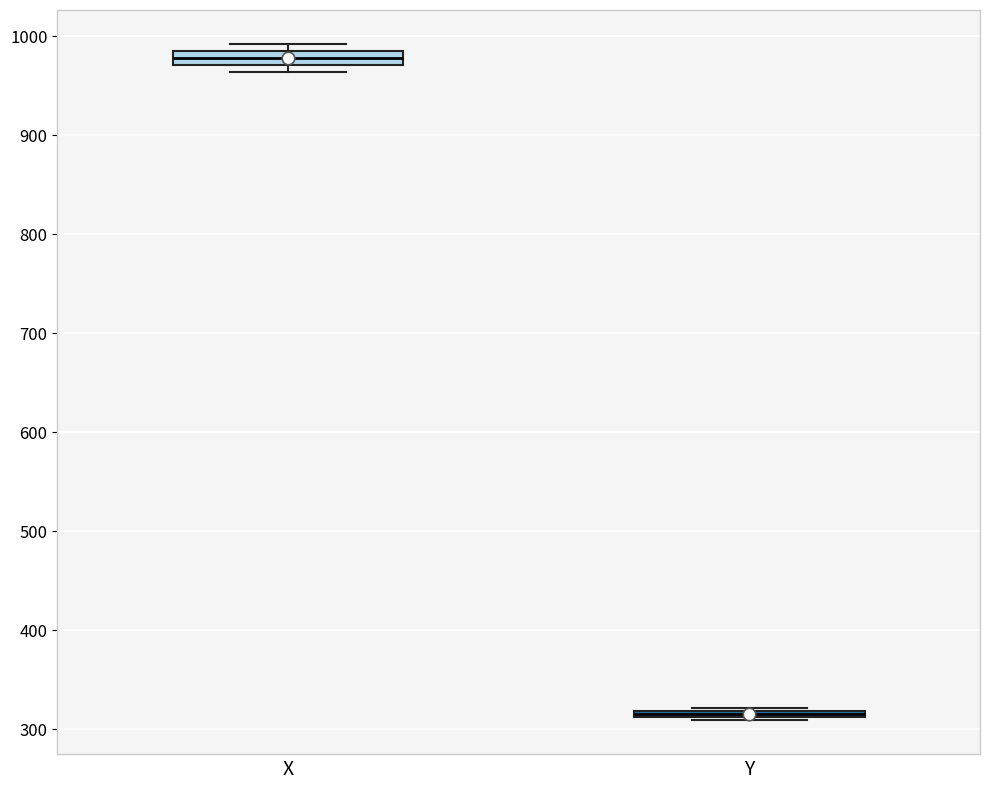

Where is the lower edge of the box for Y on the y-axis? The values are not printed on the chart, so give them approximately, as read against the axis.

310